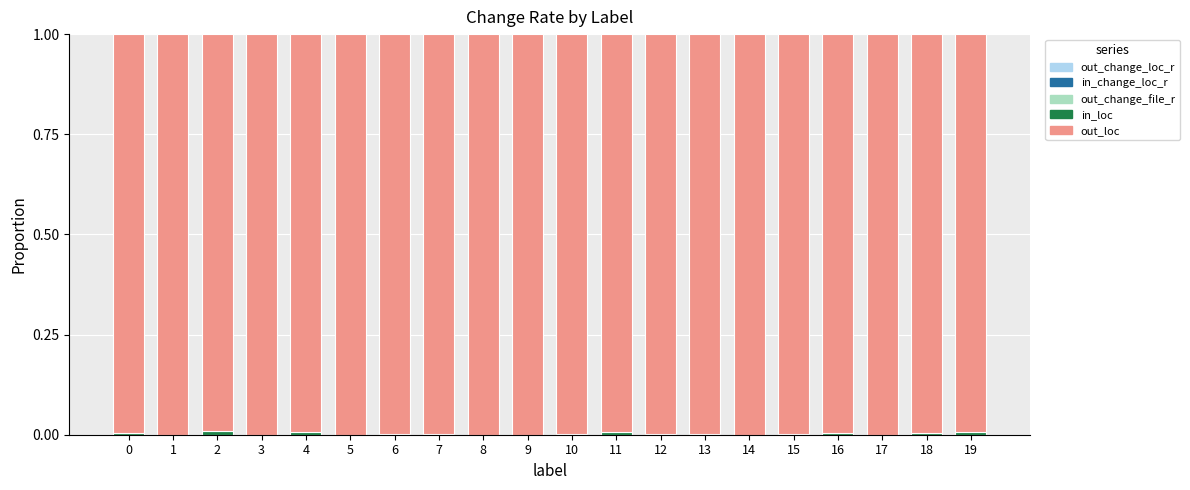

Between 16 and 17, which is larger?

17